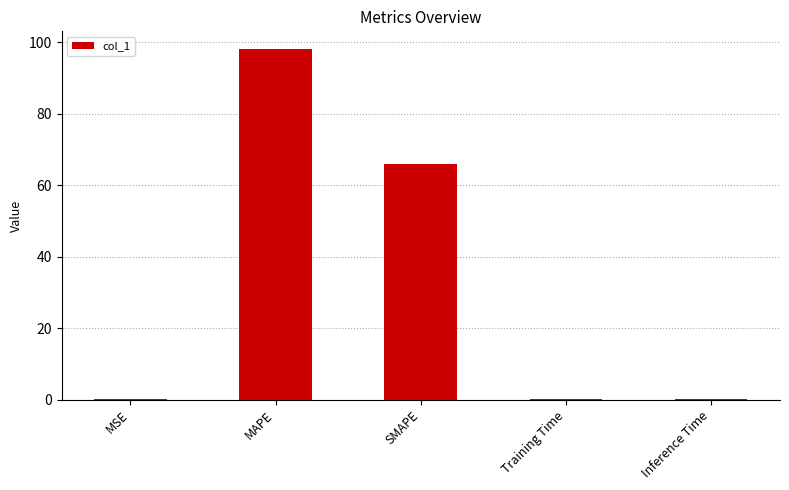

Where is the data nearest to the value 49?

SMAPE